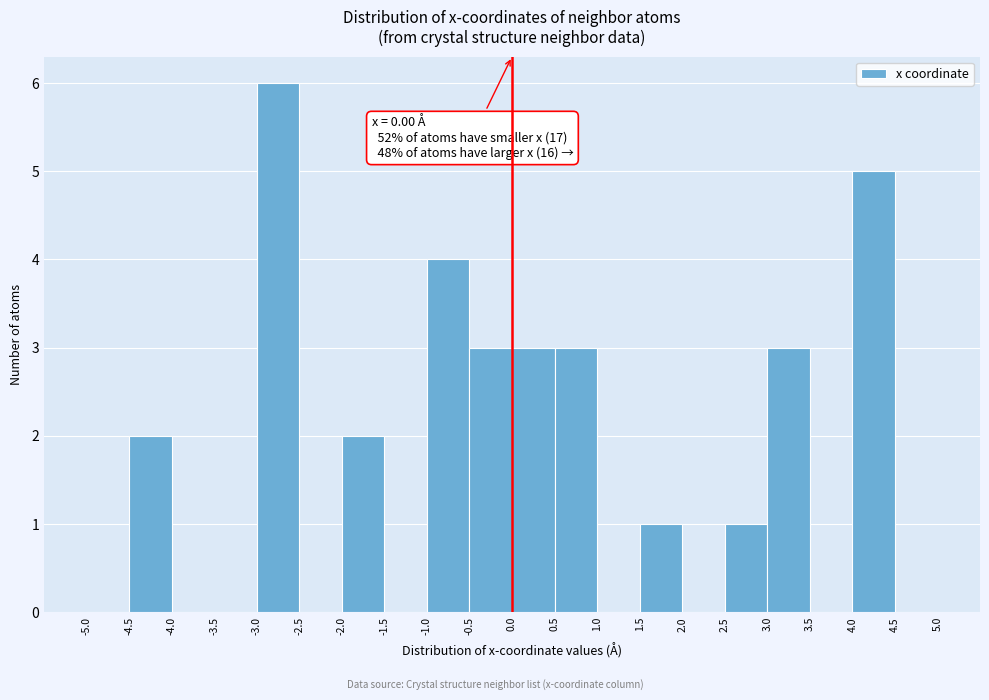

Which range on the x-axis has the tallest bar?

-3.0 to -2.5